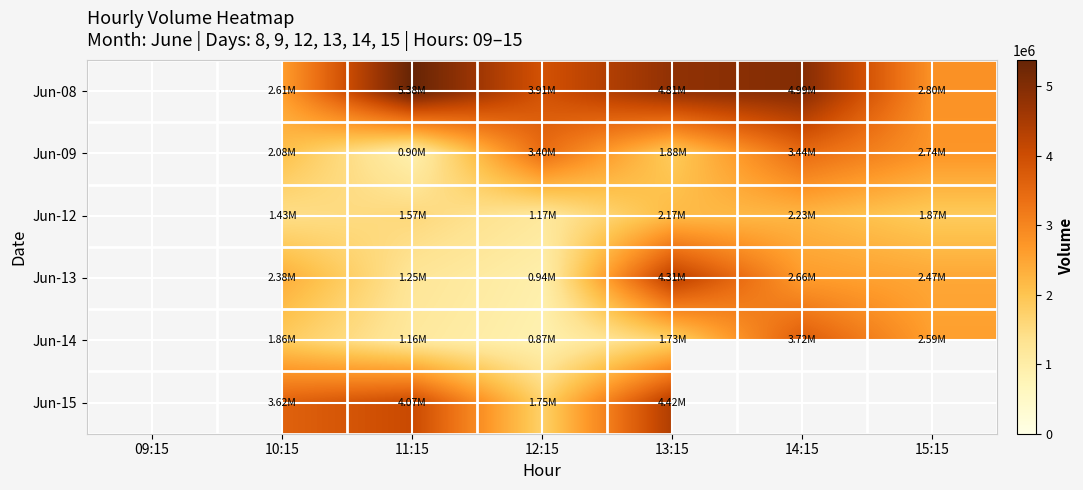

True or false: Jun-14 has a value of 1156426.0 at 11:15.

True